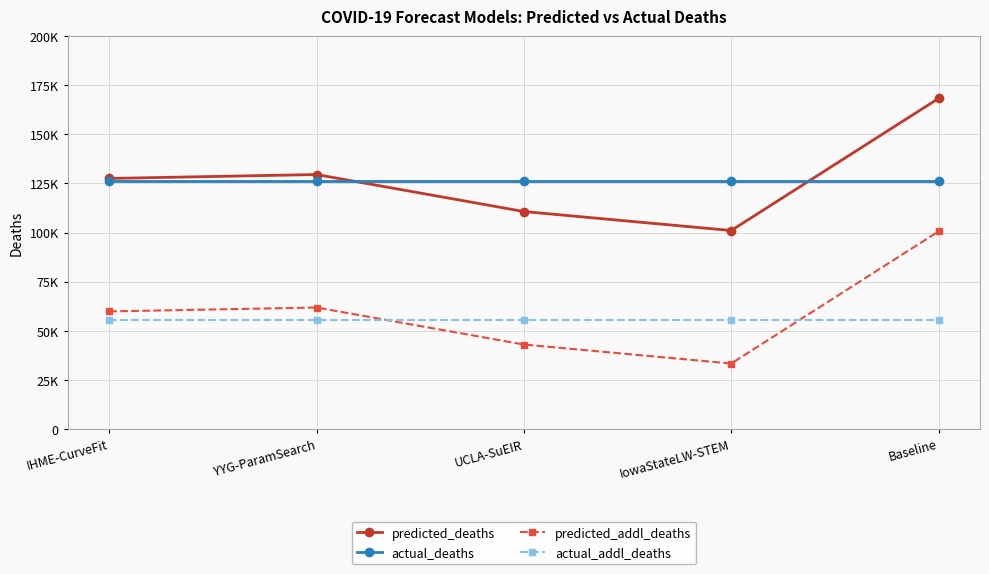

What is the difference between the second highest and second lowest values in the predicted_deaths series?

18824.9